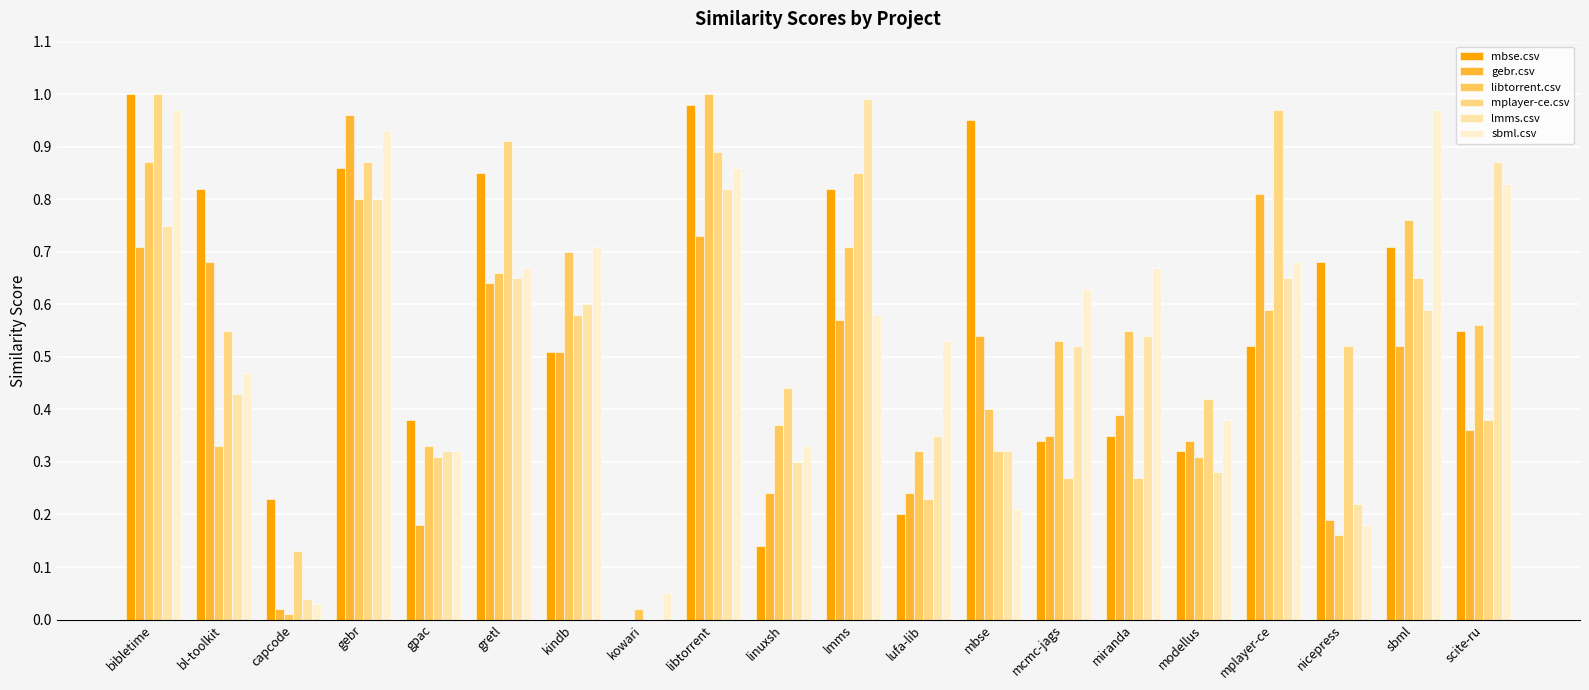

True or false: mbse.csv has a value of 0.0 at kowari.

True